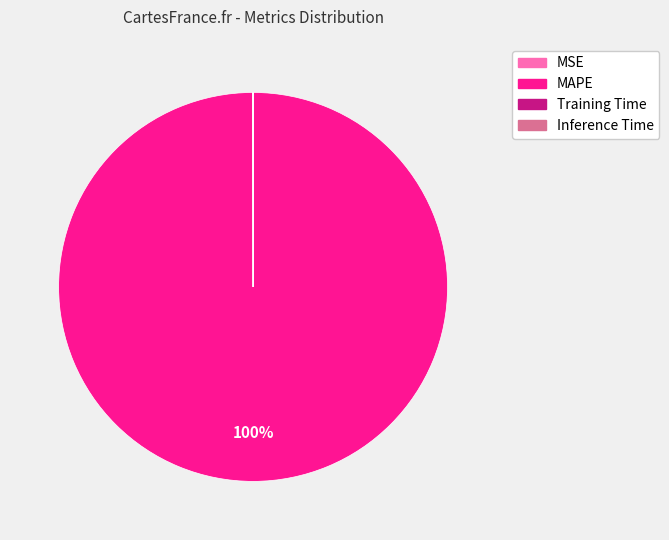

To the nearest percent, what portion does MAPE represent?

100%